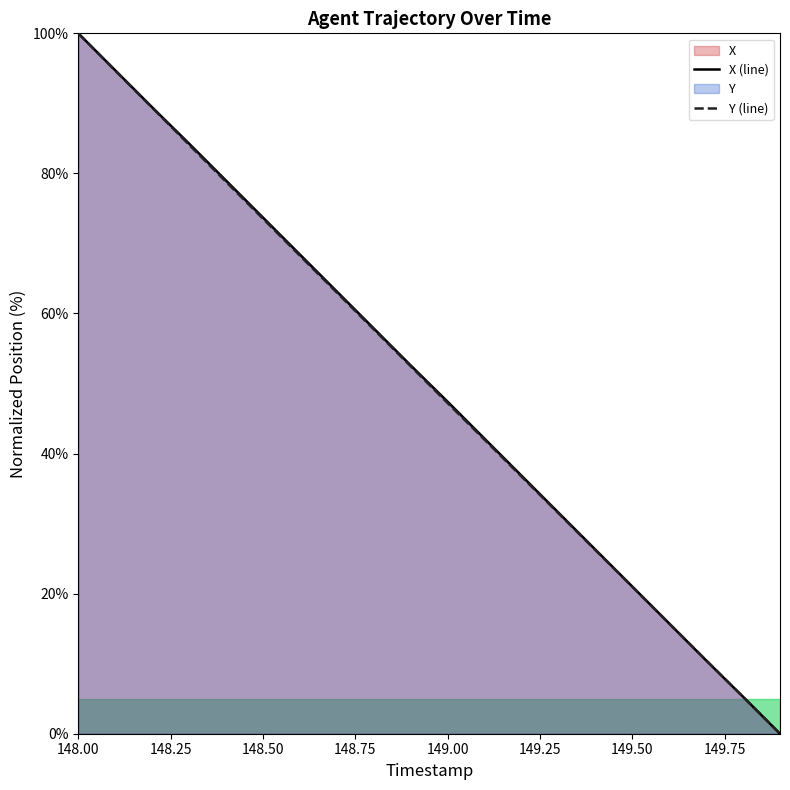

The X (line) series shows 21.1 at 149.00. True or false?

False